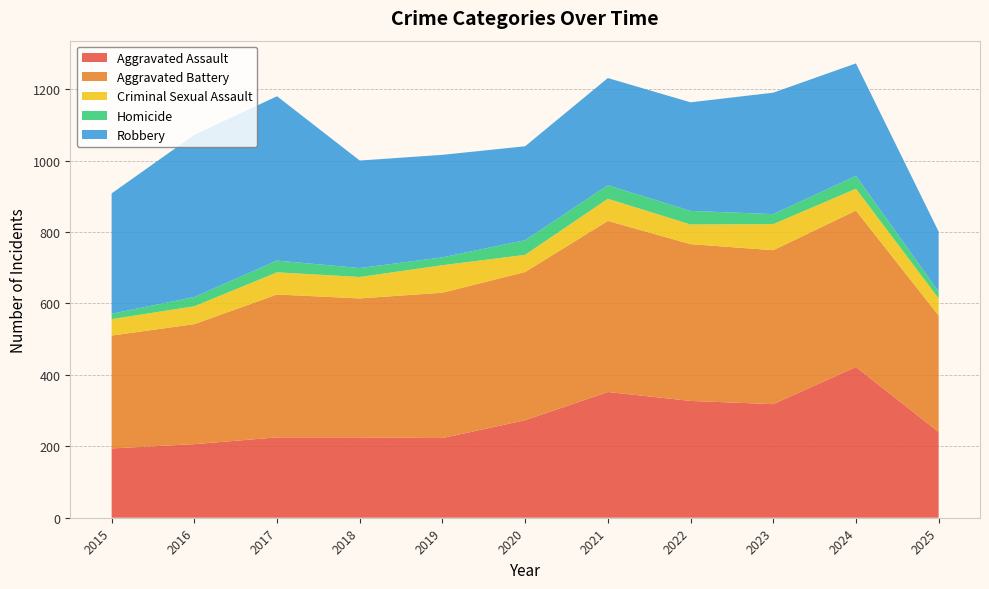

Reading left to right, what are all the values shown in this chart?

Aggravated Assault: 2015=194	2016=206	2017=225	2018=225	2019=223	2020=273	2021=352	2022=327	2023=318	2024=422	2025=240
Aggravated Battery: 2015=316	2016=336	2017=400	2018=389	2019=407	2020=415	2021=479	2022=439	2023=431	2024=438	2025=326
Criminal Sexual Assault: 2015=46	2016=50	2017=62	2018=60	2019=77	2020=48	2021=62	2022=55	2023=73	2024=61	2025=48
Homicide: 2015=15	2016=26	2017=33	2018=25	2019=22	2020=41	2021=38	2022=38	2023=28	2024=36	2025=19
Robbery: 2015=337	2016=454	2017=460	2018=301	2019=287	2020=263	2021=300	2022=304	2023=340	2024=315	2025=168